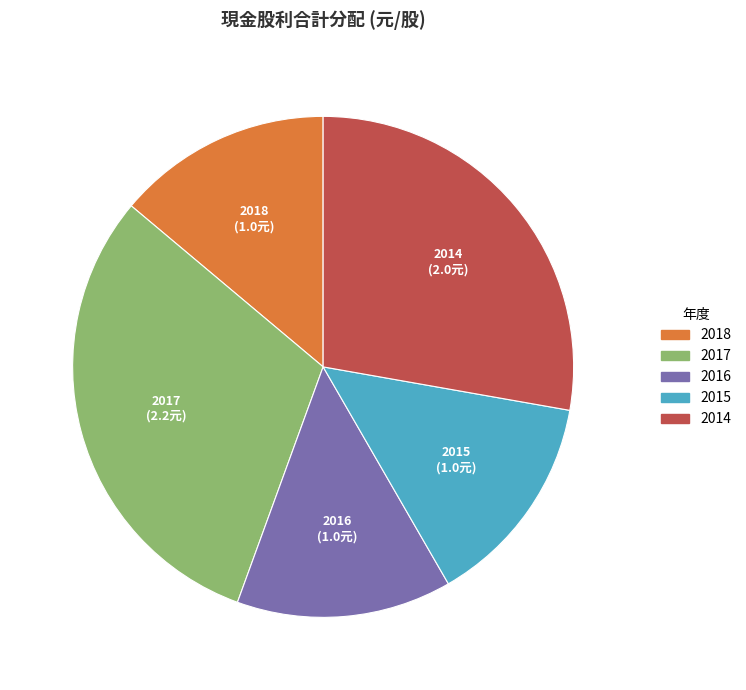

Is there a majority slice in this chart?

No